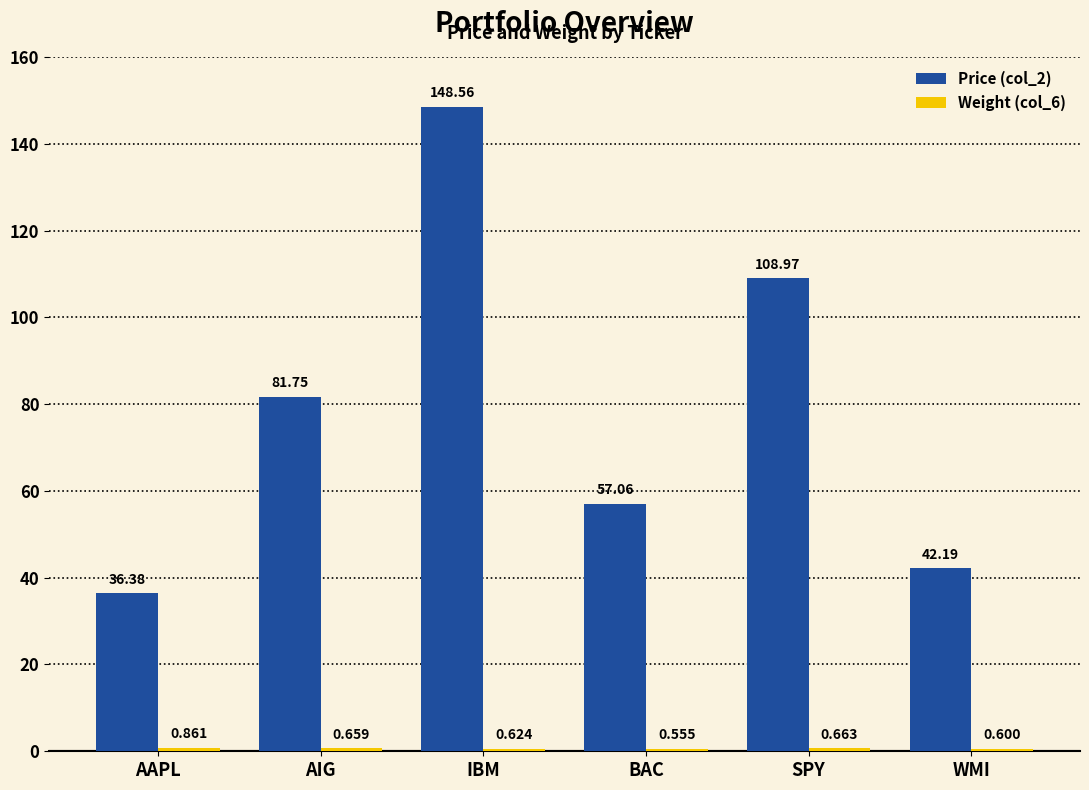

Between AAPL and BAC, which series saw the biggest shift?

Price (col_2)